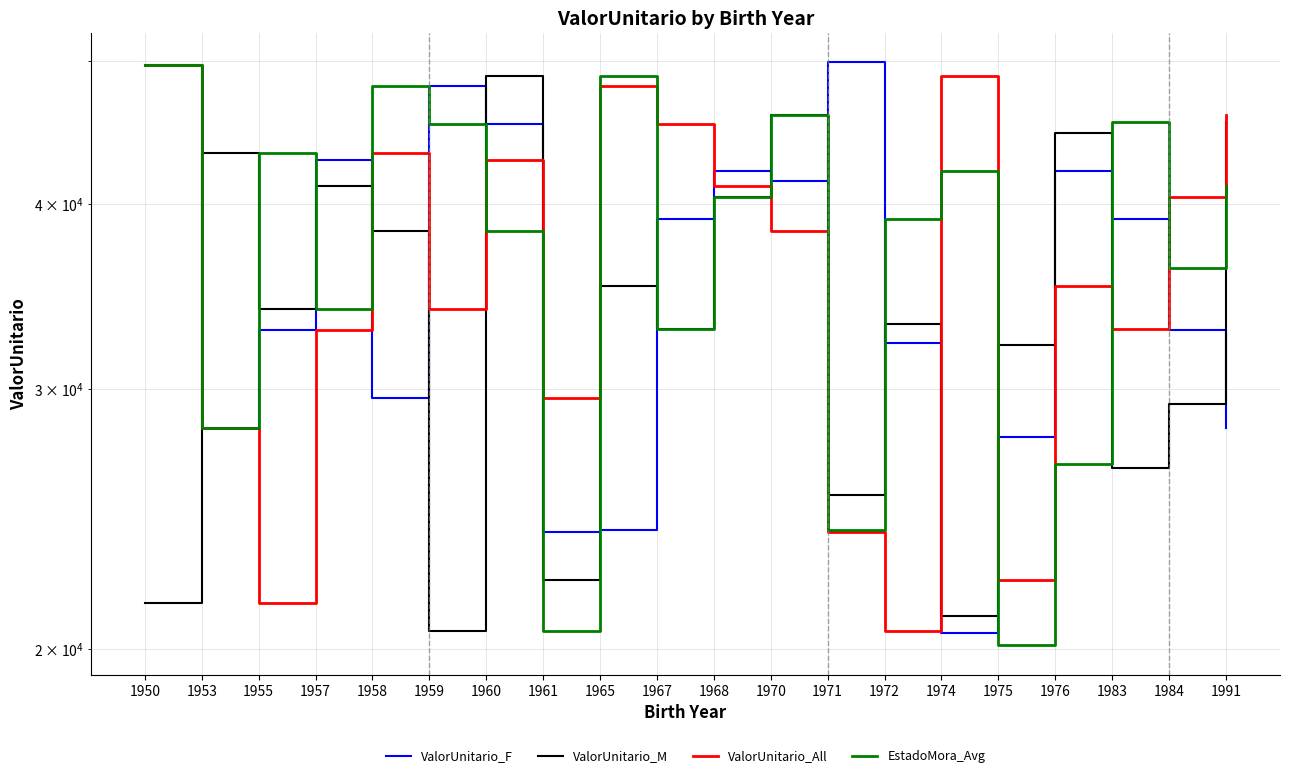

True or false: ValorUnitario_All and ValorUnitario_F intersect in this chart.

True